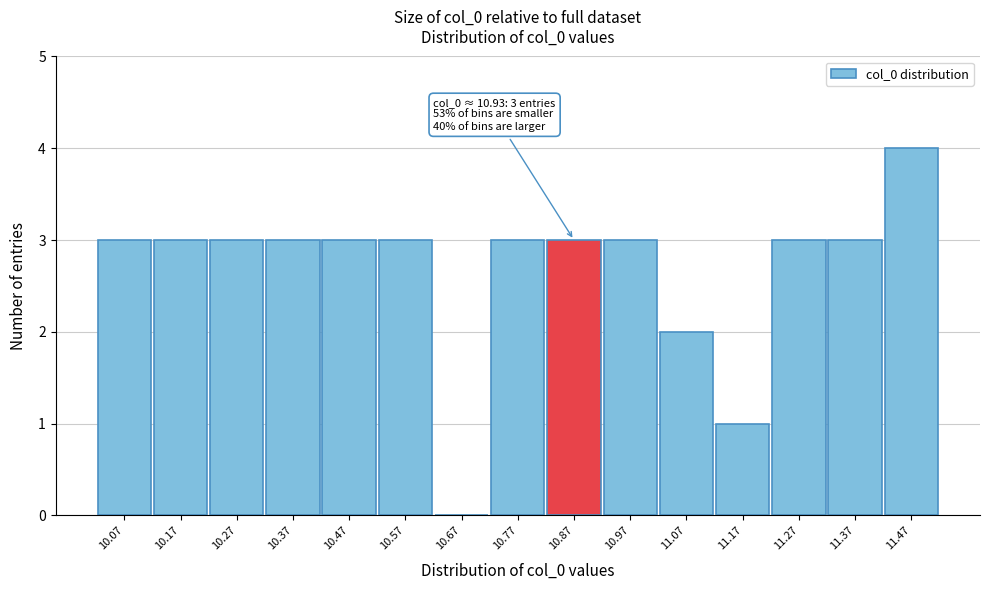

Reading right to left, transcribe all the data shown in this chart.

11.47=4	11.37=3	11.27=3	11.17=1	11.07=2	10.97=3	10.87=3	10.77=3	10.67=0	10.57=3	10.47=3	10.37=3	10.27=3	10.17=3	10.07=3